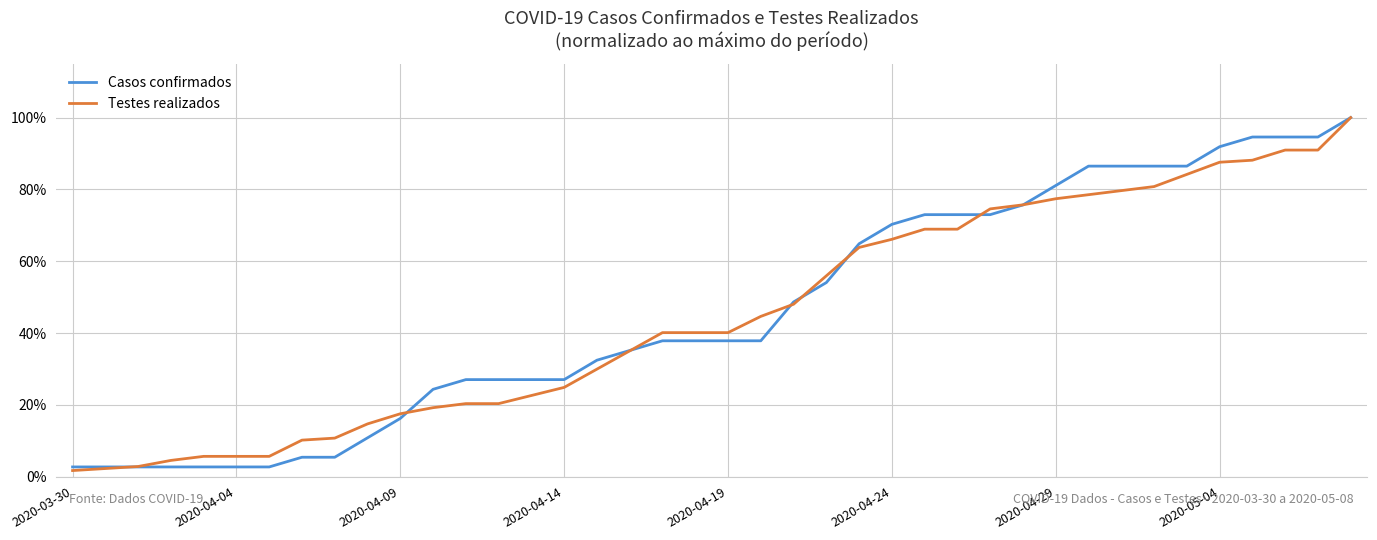

List the series in order of their peak value, lowest first.

Casos confirmados, Testes realizados